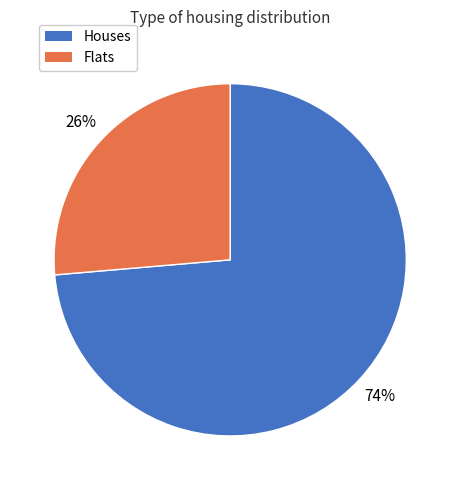

Rank the categories by value from highest to lowest.

Houses, Flats